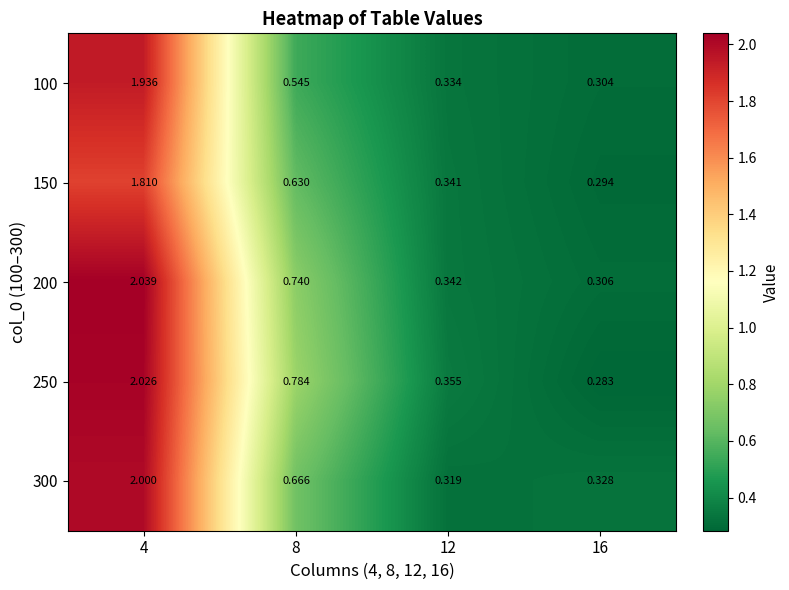

Is the value of 100 at 8 greater than the value of 300 at 4?

No